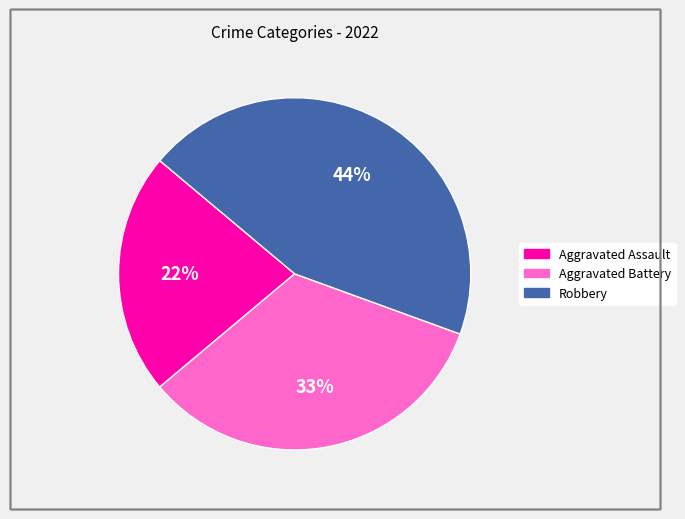

To the nearest percent, what is the average slice percentage?

33%